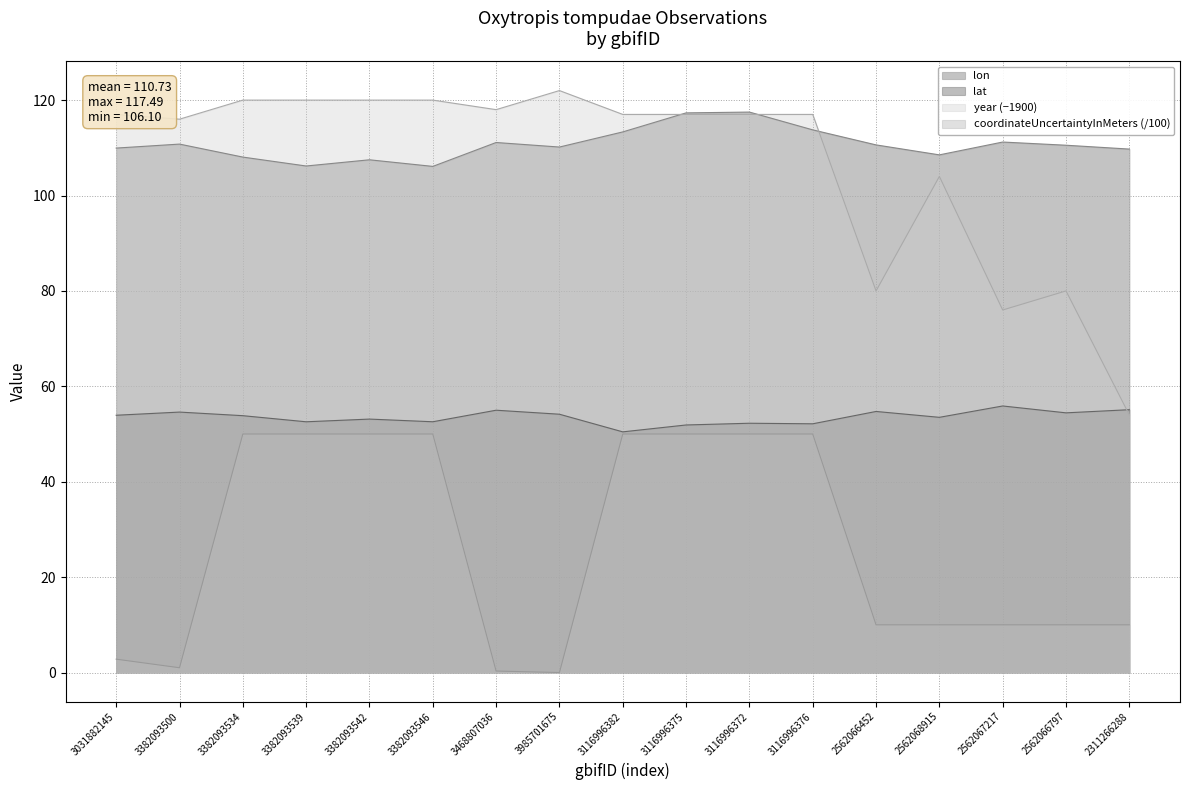

Reading right to left, extract all data points from this chart.

lon: 109.7	110.5	111.2	108.5	110.6	113.8	117.5	117.3	113.3	110.2	111.1	106.1	107.5	106.2	108.1	110.8	109.9
lat: 55.1	54.4	55.9	53.5	54.7	52.1	52.3	51.9	50.5	54.2	55.0	52.6	53.1	52.6	53.8	54.6	53.9
year: 54.0	80.0	76.0	104.0	80.0	117.0	117.0	117.0	117.0	122.0	118.0	120.0	120.0	120.0	120.0	116.0	117.0
coordinateUncertaintyInMeters: 10.0	10.0	10.0	10.0	10.0	50.0	50.0	50.0	50.0	0.0	0.3	50.0	50.0	50.0	50.0	1.0	2.8